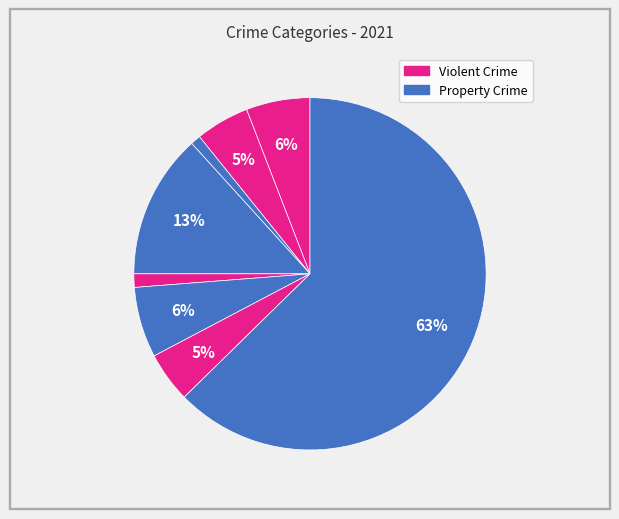

How many segments does this pie chart have?

8